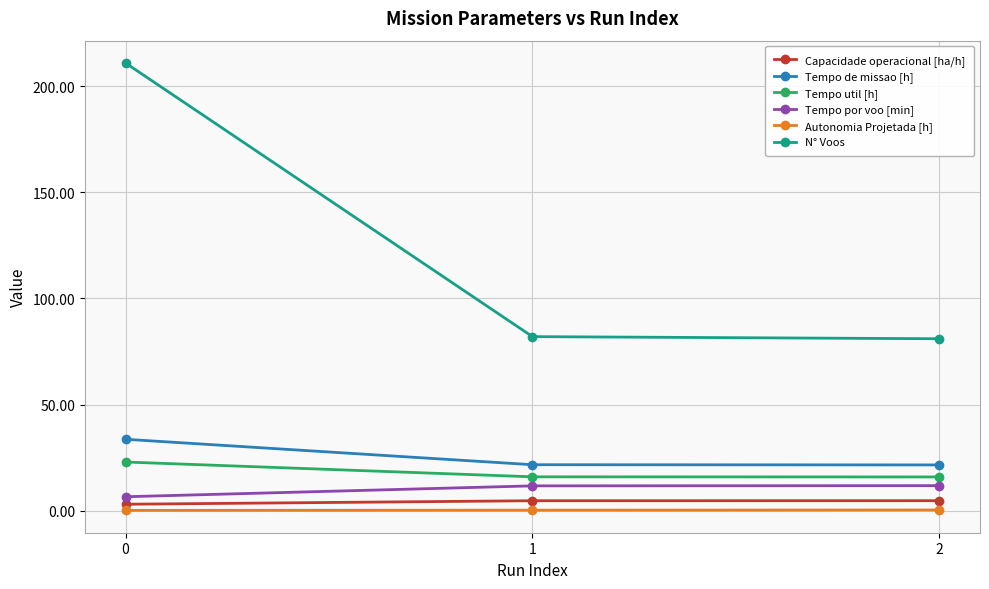

Which series has the widest spread of values?

N° Voos